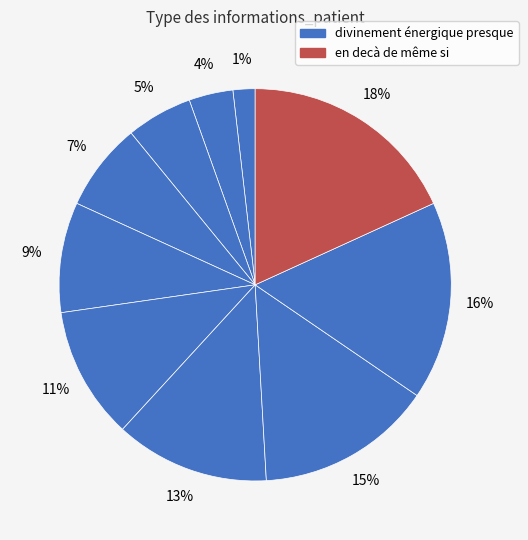

Does avant que account for over 50% of the chart?

No